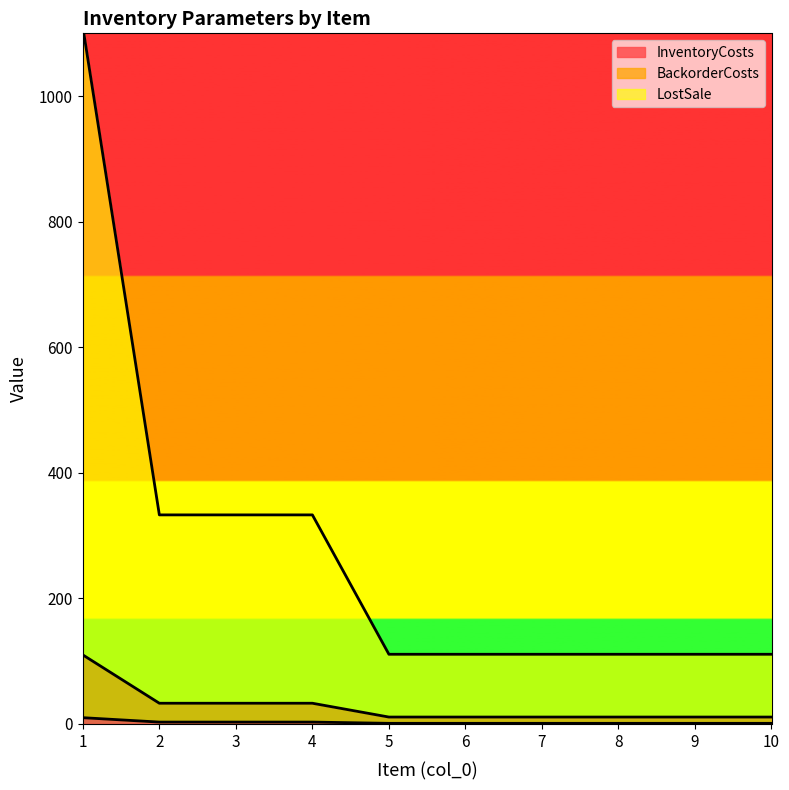

What is the value of the BackorderCosts point at the 2nd from the left?

33